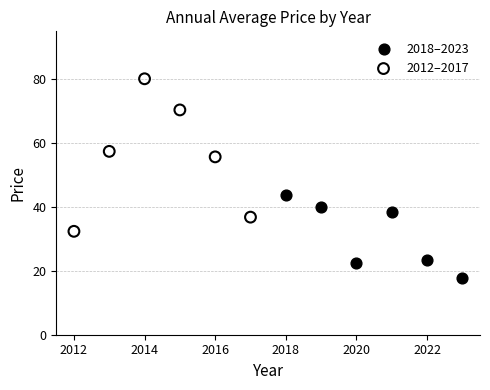

Which series reaches the minimum Y coordinate?

2018–2023